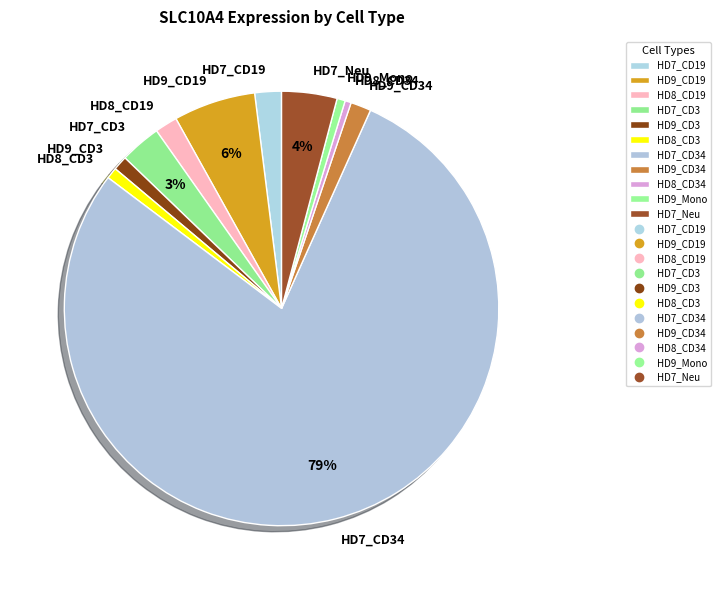

What is the largest slice in the pie chart?

HD7_CD34